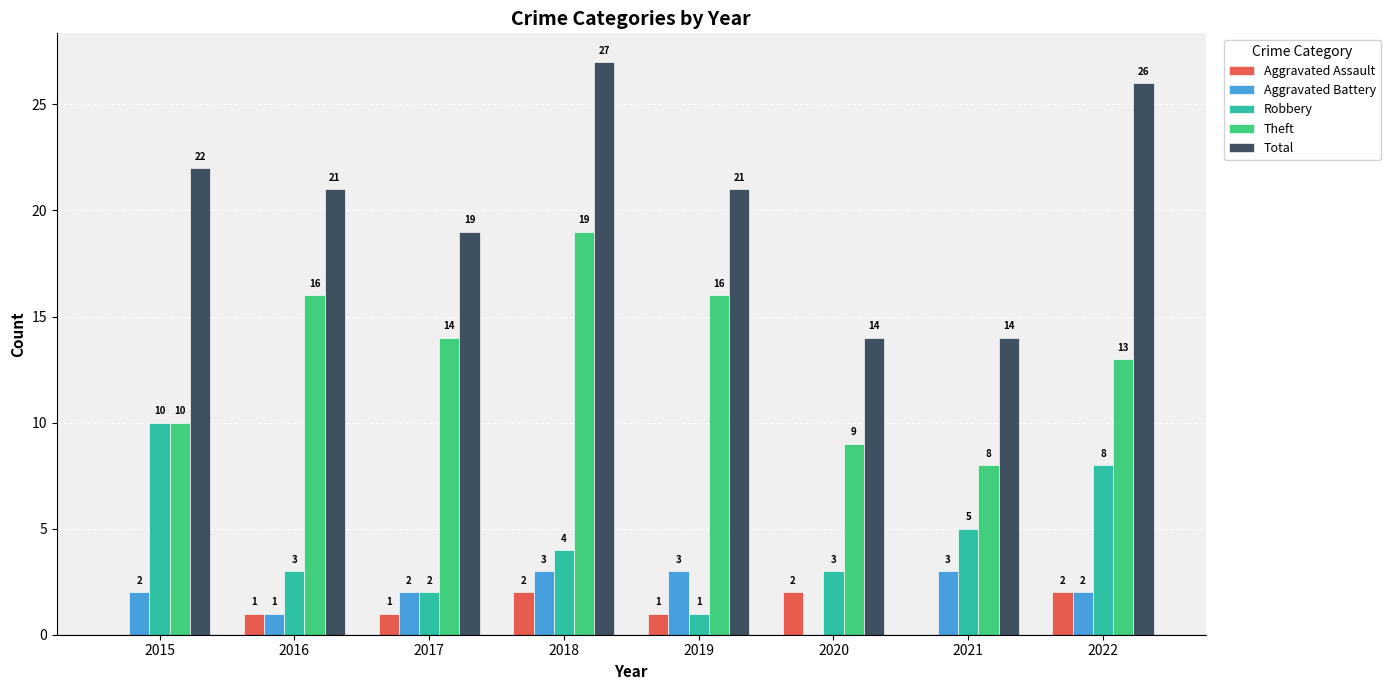

Which series has the largest range (max minus min)?

Total